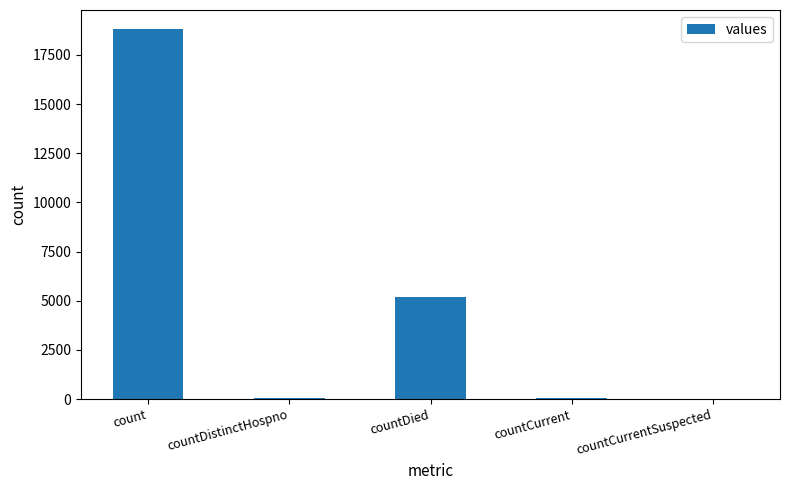

At which label is the value closest to 9422?

countDied